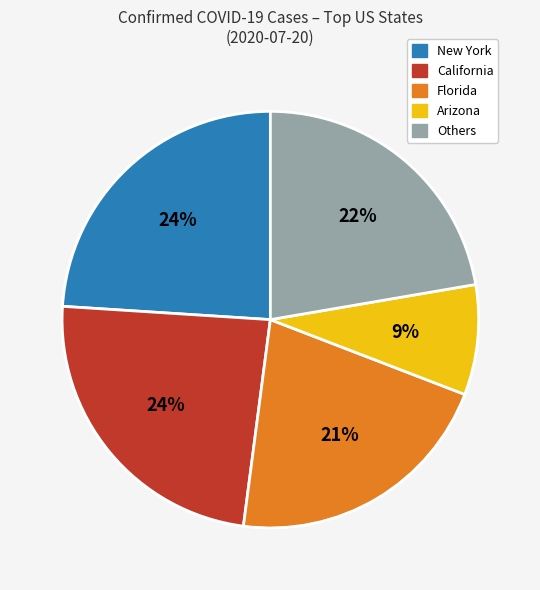

To the nearest percent, what is the average slice percentage?

20%